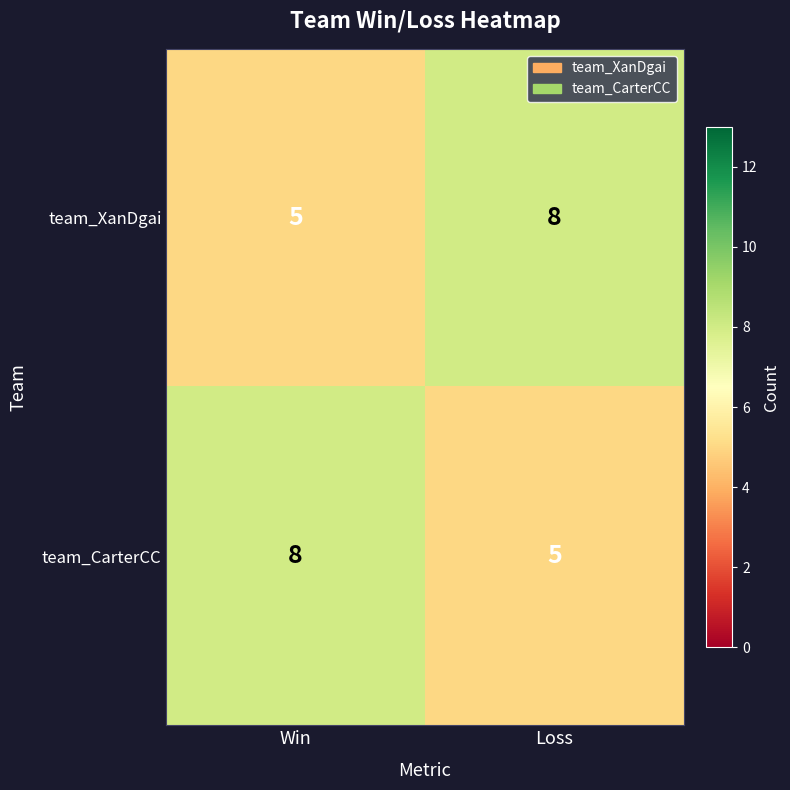

Read the team_XanDgai value at Loss.

8